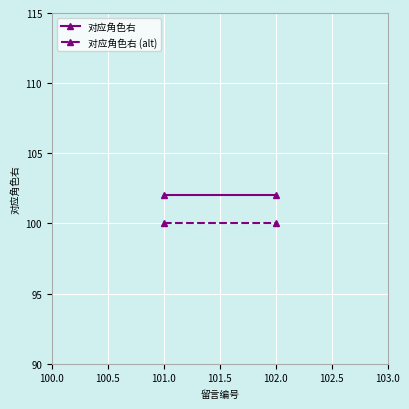

How many lines are shown in the chart?

2